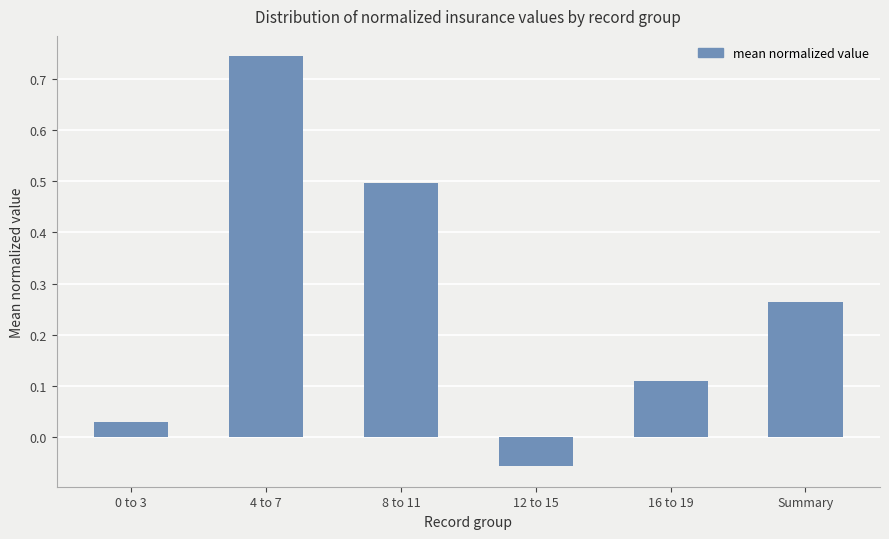

What is the difference between the maximum and minimum values?

0.8